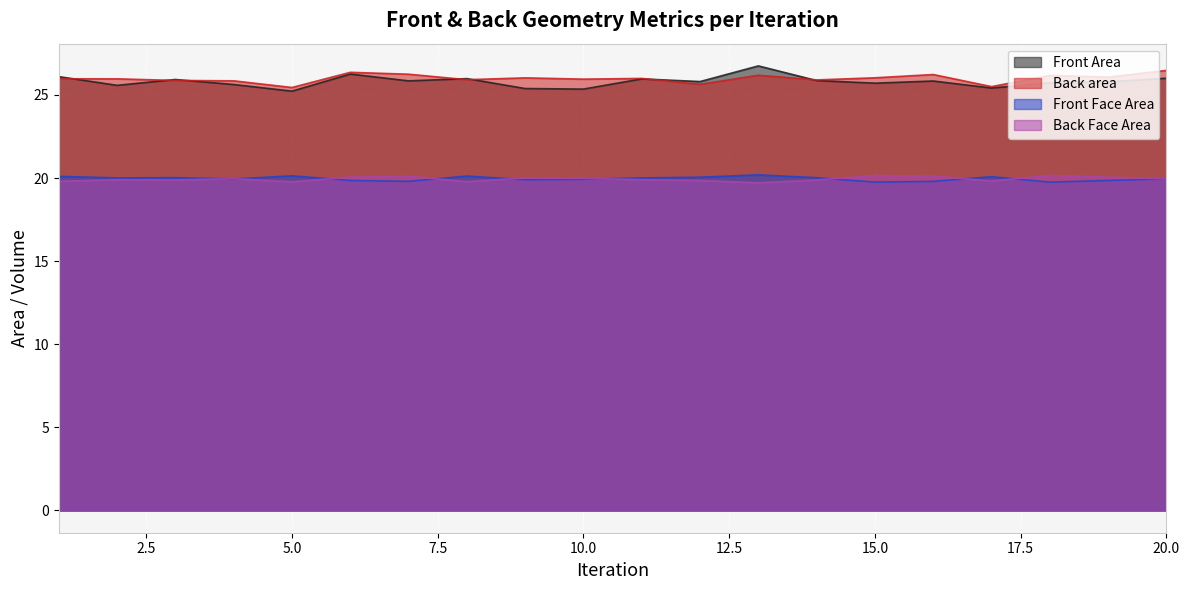

True or false: Back area has more than 0 interior local peaks.

True